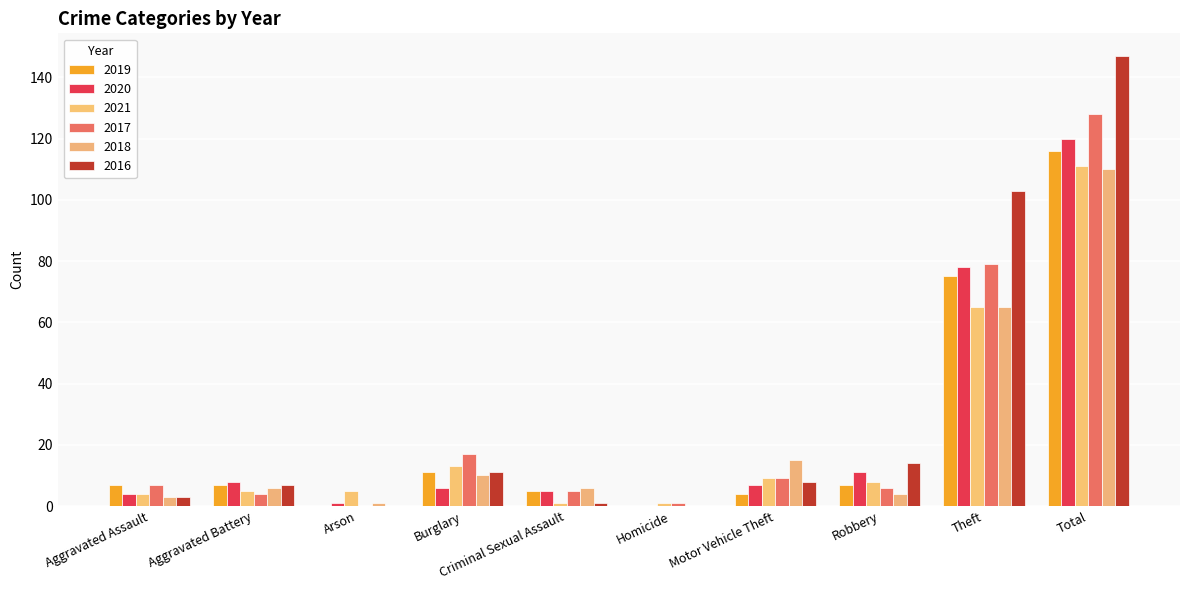

Between Arson and Burglary, which series saw the biggest shift?

2017